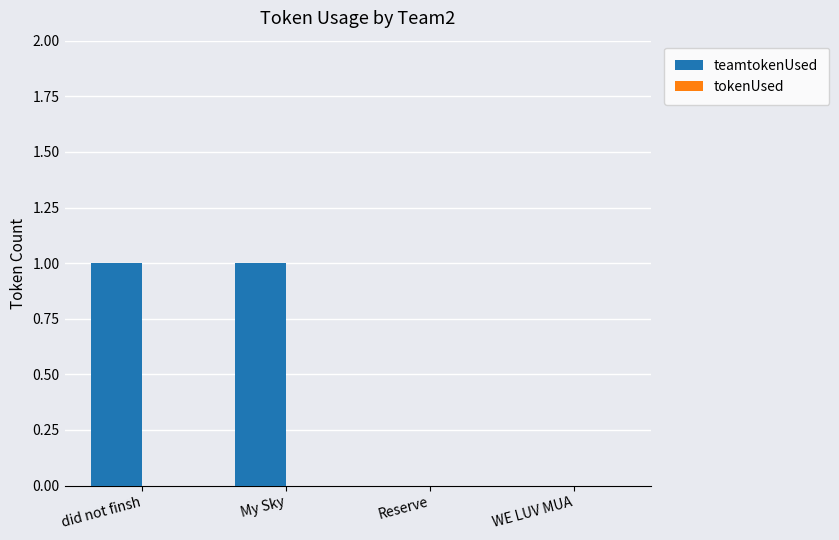

How many categories are shown in the chart?

4